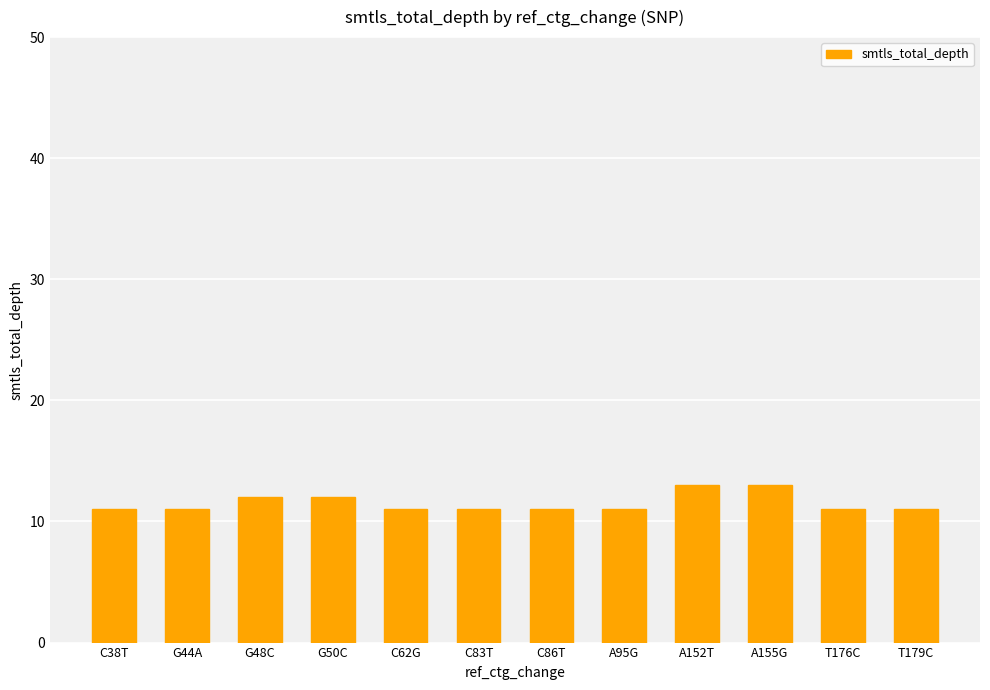

What is the maximum value shown in the chart?

13